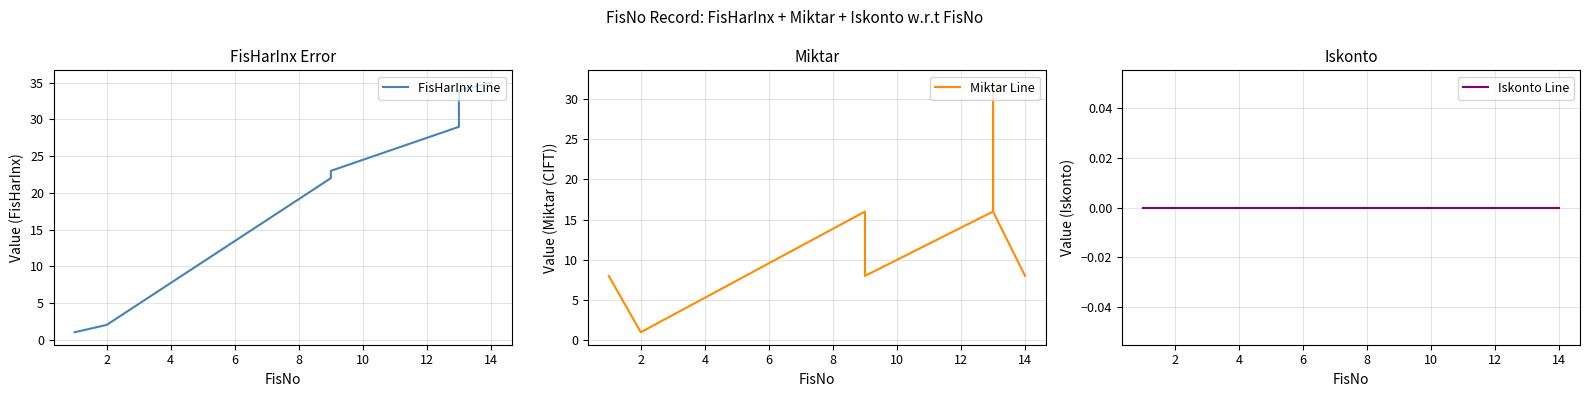

The value of FisHarInx Line at 4 is 32. True or false?

False